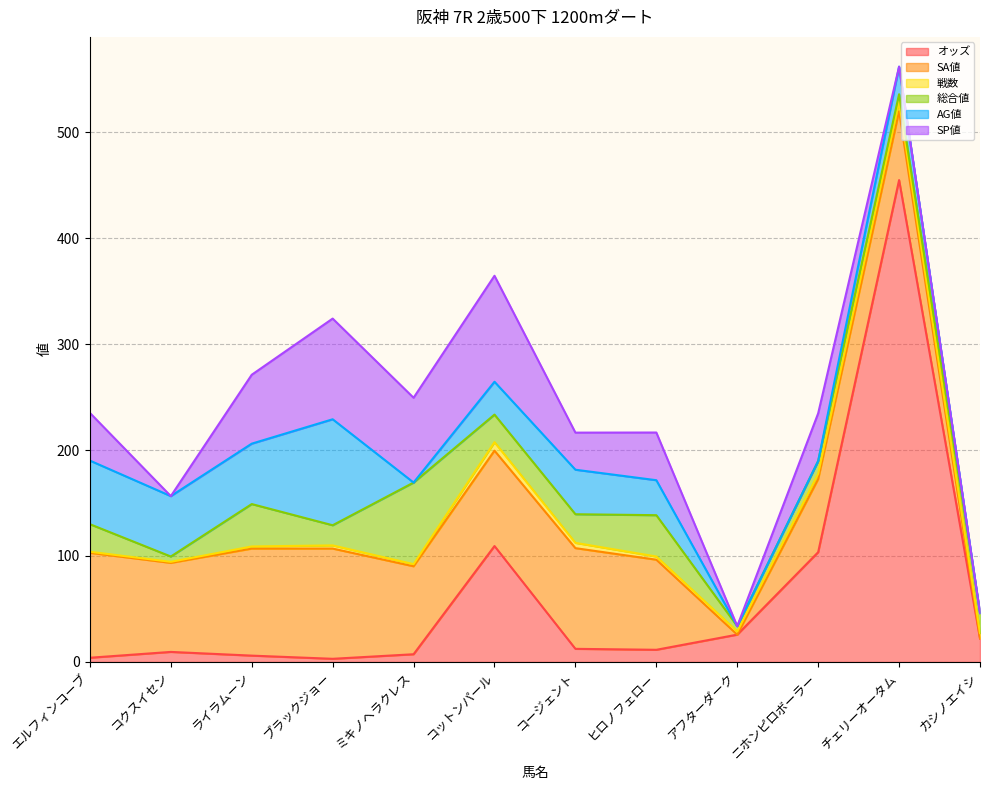

Reading right to left, what are all the values shown in this chart?

オッズ: カシノエイシ=22.2	チェリーオータム=454.7	ニホンピロボーラー=103.6	アフターダーク=25.8	ヒロノフェロー=11.5	コージェント=12.4	コットンパール=109.4	ミキノヘラクレス=7.3	ブラックジョー=3.0	ライラムーン=6.0	コクスイセン=9.5	エルフィンコーブ=4.0
SA値: カシノエイシ=0.0	チェリーオータム=65.0	ニホンピロボーラー=69.0	アフターダーク=0.0	ヒロノフェロー=85.0	コージェント=95.0	コットンパール=90.0	ミキノヘラクレス=83.0	ブラックジョー=104.0	ライラムーン=101.0	コクスイセン=84.0	エルフィンコーブ=99.0
戦数: カシノエイシ=5.0	チェリーオータム=9.0	ニホンピロボーラー=5.0	アフターダーク=3.0	ヒロノフェロー=3.0	コージェント=5.0	コットンパール=8.0	ミキノヘラクレス=2.0	ブラックジョー=3.0	ライラムーン=2.0	コクスイセン=1.0	エルフィンコーブ=1.0
総合値: カシノエイシ=19.0	チェリーオータム=7.0	ニホンピロボーラー=12.0	アフターダーク=5.0	ヒロノフェロー=39.0	コージェント=27.0	コットンパール=26.0	ミキノヘラクレス=77.0	ブラックジョー=19.0	ライラムーン=40.0	コクスイセン=5.0	エルフィンコーブ=26.0
AG値: カシノエイシ=0.0	チェリーオータム=26.0	ニホンピロボーラー=0.0	アフターダーク=0.0	ヒロノフェロー=33.0	コージェント=42.0	コットンパール=31.0	ミキノヘラクレス=0.0	ブラックジョー=100.0	ライラムーン=57.0	コクスイセン=57.0	エルフィンコーブ=60.0
SP値: カシノエイシ=0.0	チェリーオータム=0.0	ニホンピロボーラー=45.0	アフターダーク=0.0	ヒロノフェロー=45.0	コージェント=35.0	コットンパール=100.0	ミキノヘラクレス=80.0	ブラックジョー=95.0	ライラムーン=65.0	コクスイセン=0.0	エルフィンコーブ=45.0